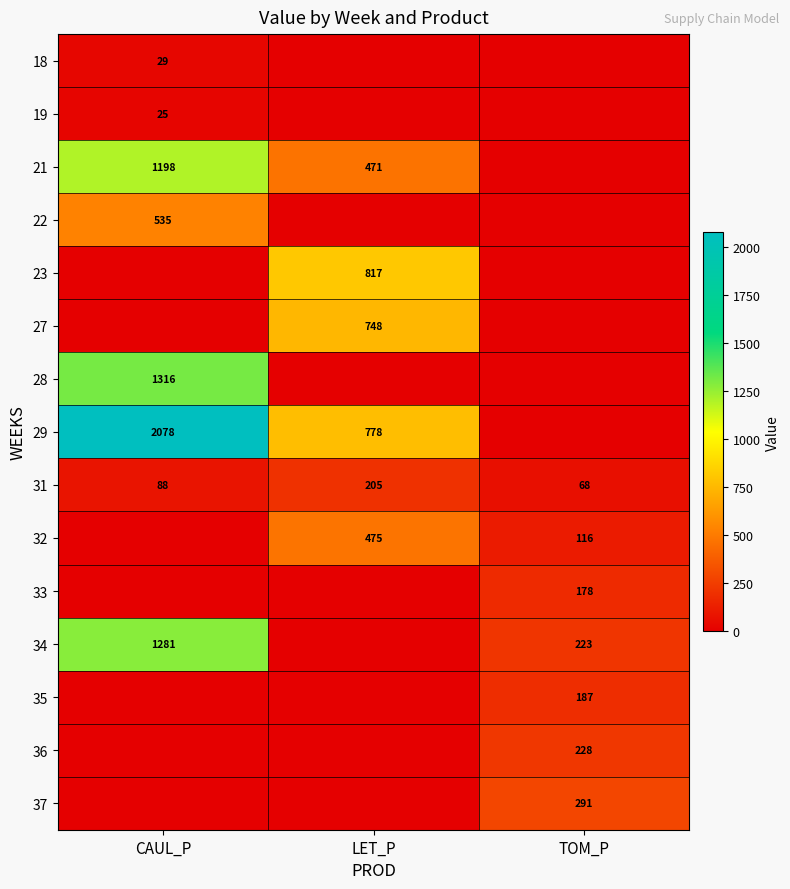

Is it true that 32 equals 116 at TOM_P?

True